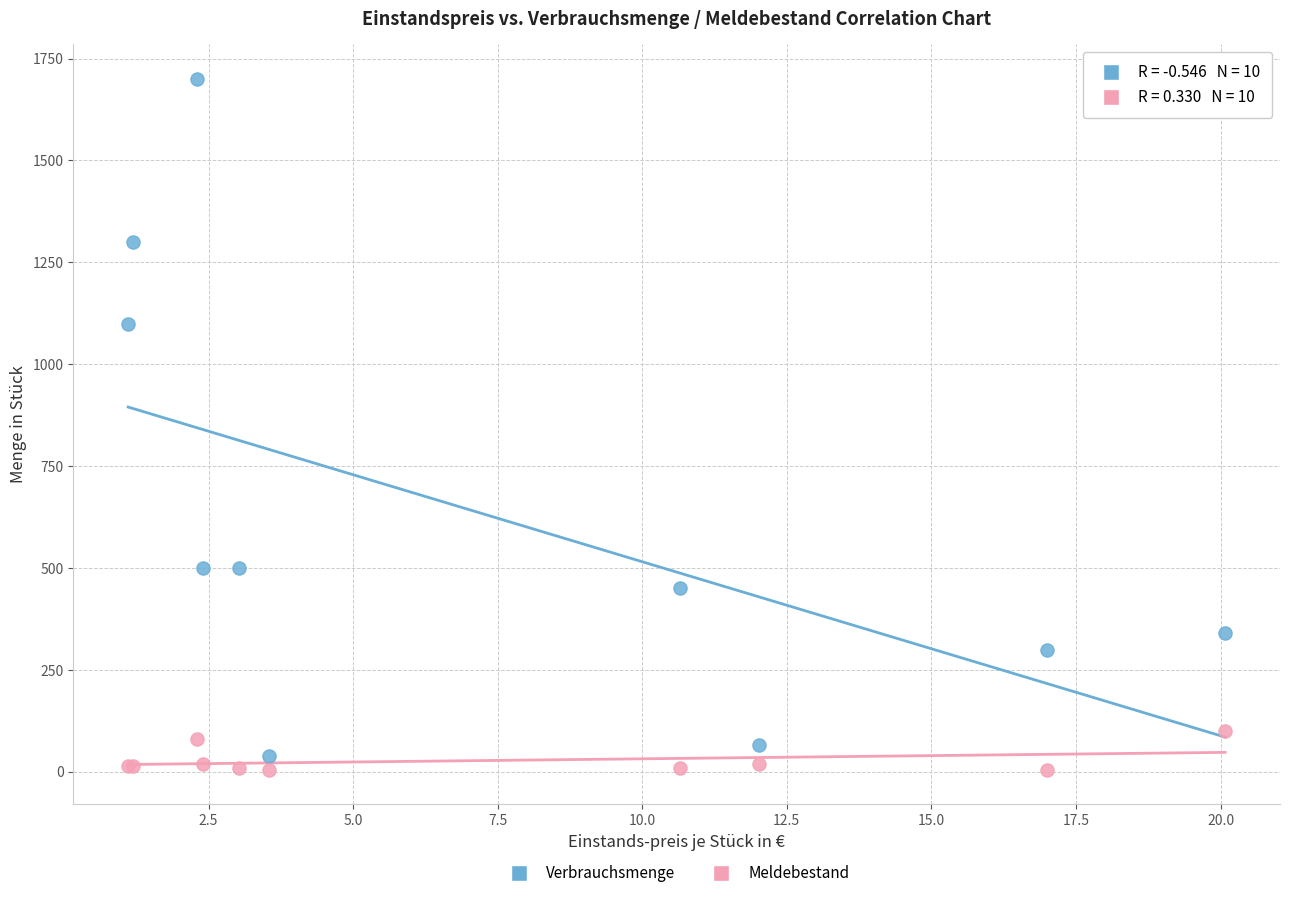

Which series has the widest spread of Y values?

Verbrauchsmenge